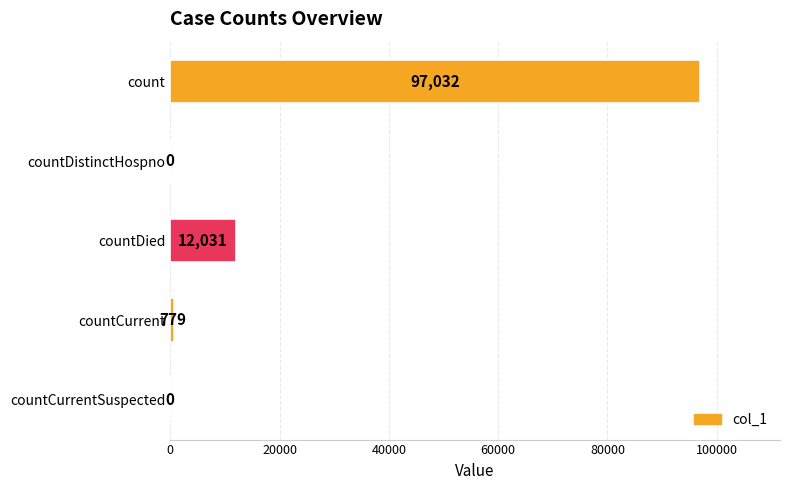

The value at countDied is 19177. True or false?

False